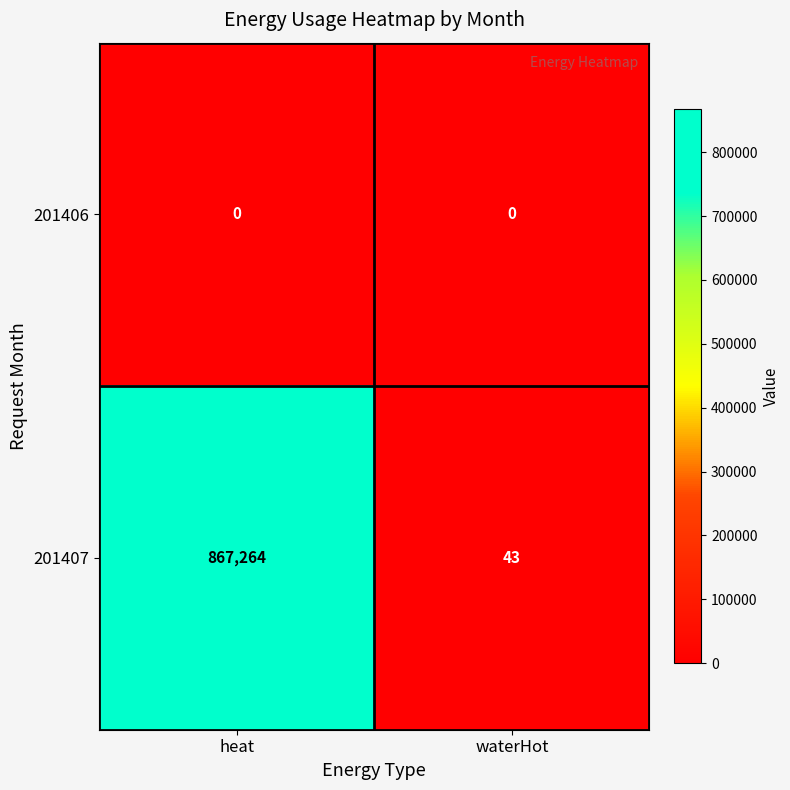

How many categories are shown in the chart?

2